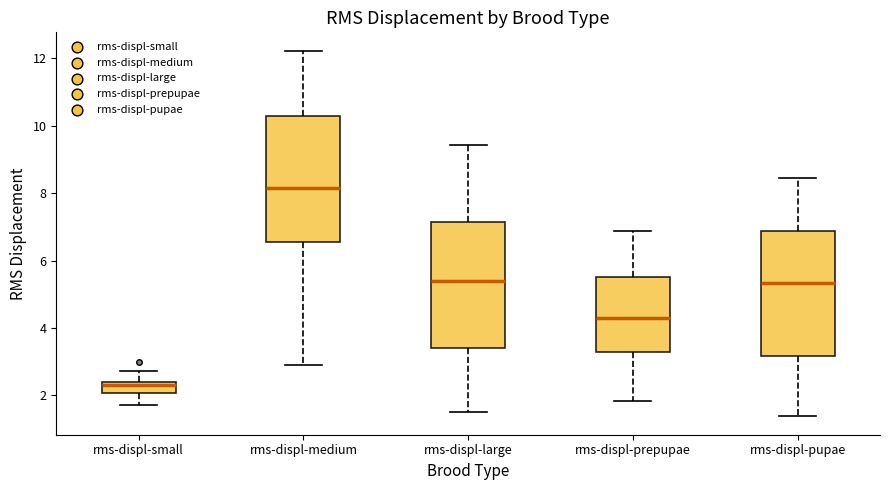

Reading left to right, transcribe this box plot: for each box, give where its median line is, the range the box spans, and where its two whiskers end, as read against the y-axis. The values are not printed on the chart, so give them approximately, as read against the axis.

rms-displ-small: median 2.4 (just below the box's upper edge), box 2.0 to 2.4, whiskers 1.8 to 2.8
rms-displ-medium: median 8.2, box 6.6 to 10.2, whiskers 3.0 to 12.2
rms-displ-large: median 5.4, box 3.4 to 7.2, whiskers 1.4 to 9.4
rms-displ-prepupae: median 4.4, box 3.2 to 5.6, whiskers 1.8 to 6.8
rms-displ-pupae: median 5.4, box 3.2 to 6.8, whiskers 1.4 to 8.4